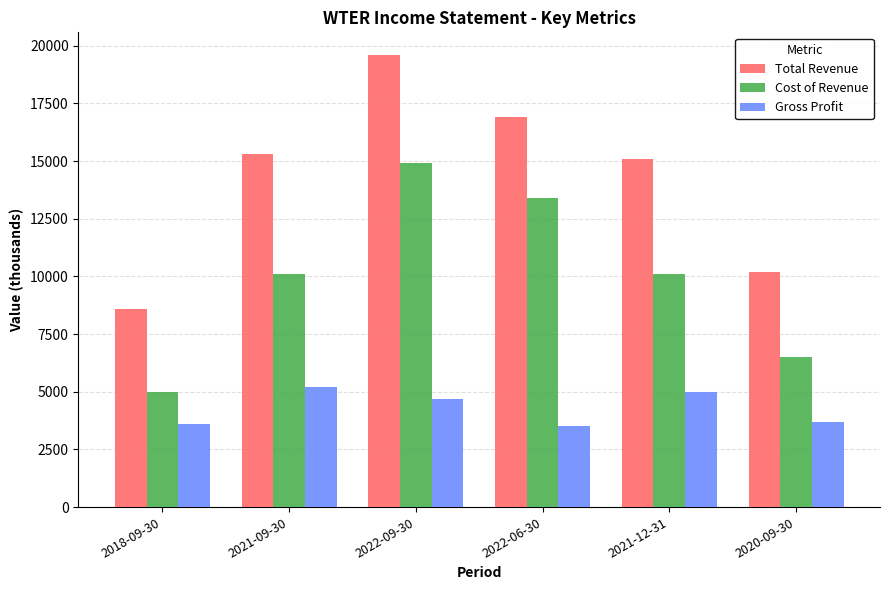

Reading left to right, list all the values displayed in this chart.

Total Revenue: 2018-09-30=8600	2021-09-30=15300	2022-09-30=19600	2022-06-30=16900	2021-12-31=15100	2020-09-30=10200
Cost of Revenue: 2018-09-30=5000	2021-09-30=10100	2022-09-30=14900	2022-06-30=13400	2021-12-31=10100	2020-09-30=6500
Gross Profit: 2018-09-30=3600	2021-09-30=5200	2022-09-30=4700	2022-06-30=3500	2021-12-31=5000	2020-09-30=3700